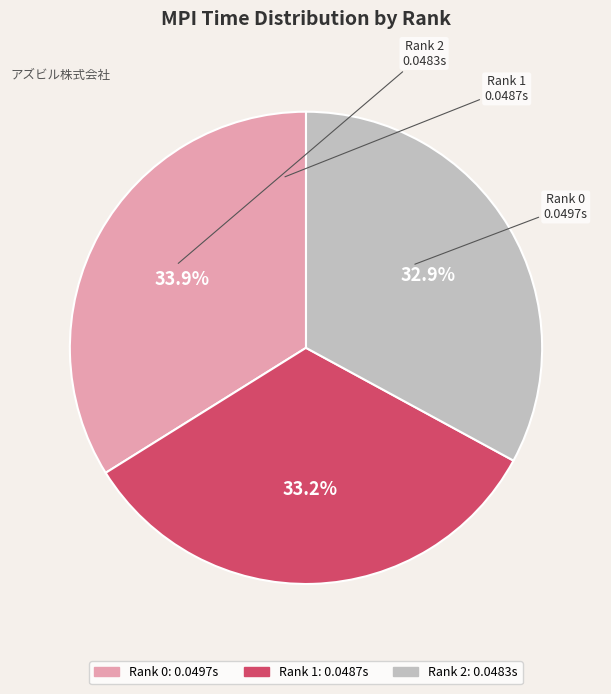

To the nearest percent, what percentage of the pie is Rank 2?

33%